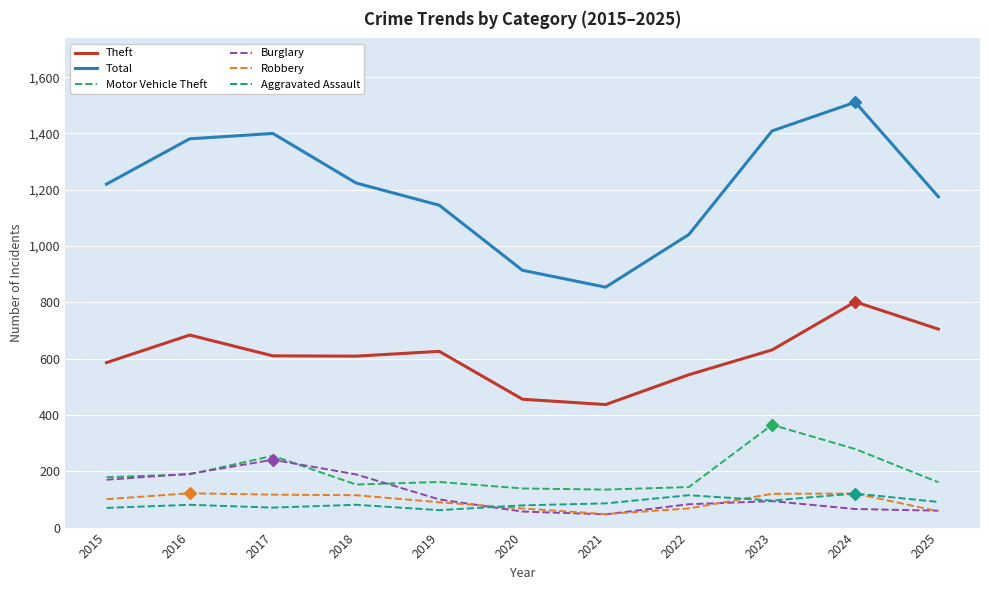

True or false: Total and Theft intersect in this chart.

False